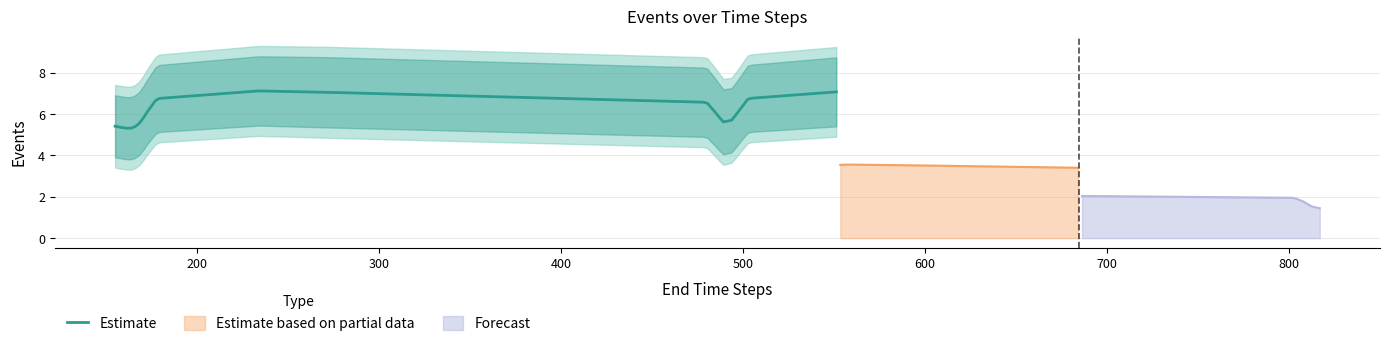

What is the value of the Estimate point at the 11th from the left?

4